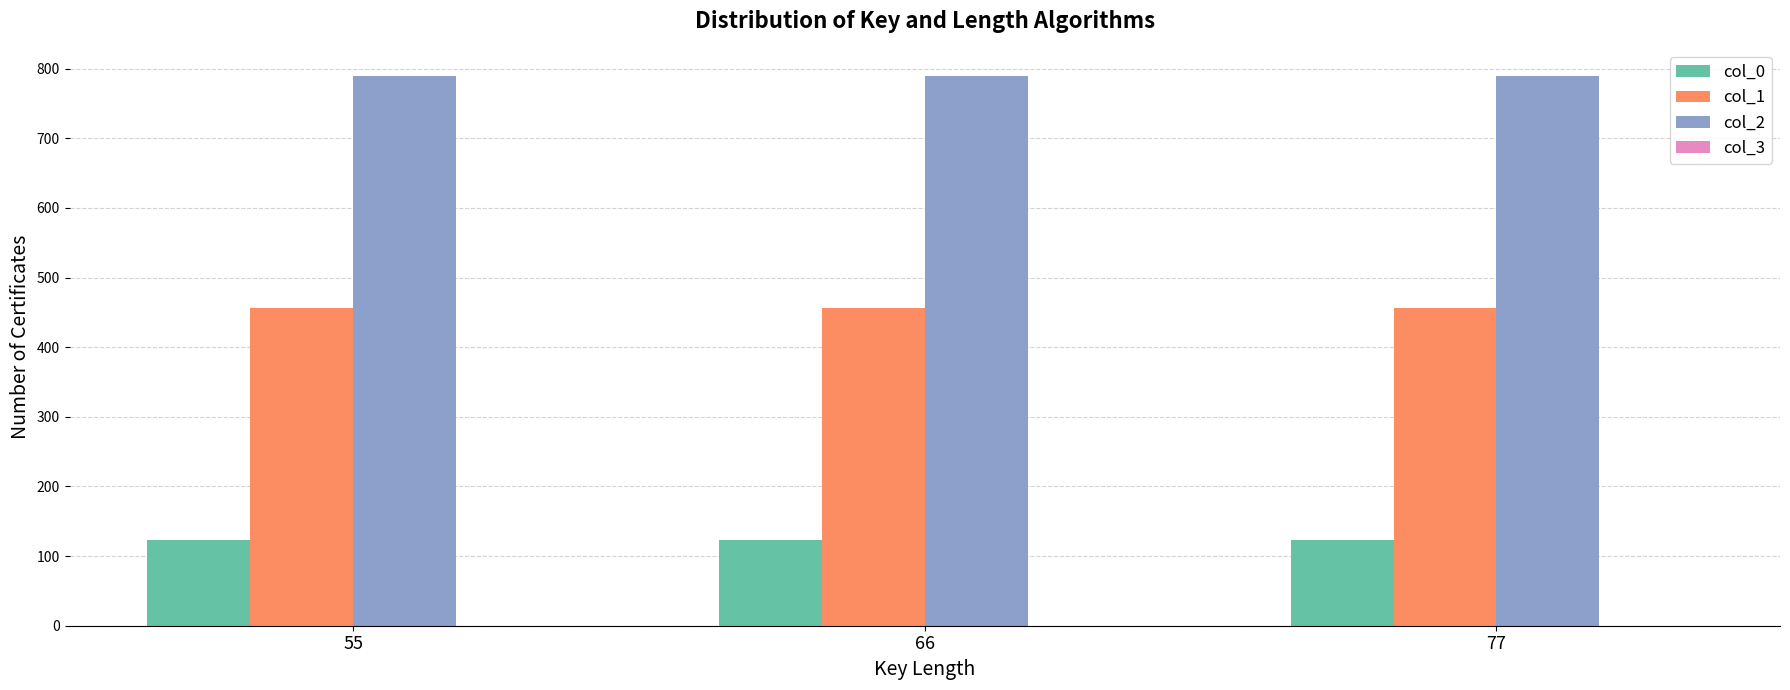

Count the number of data series in this chart.

3